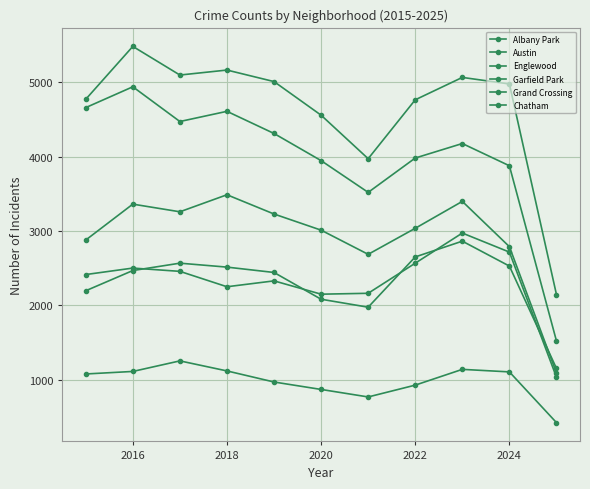

What is the maximum value for Austin?

5481